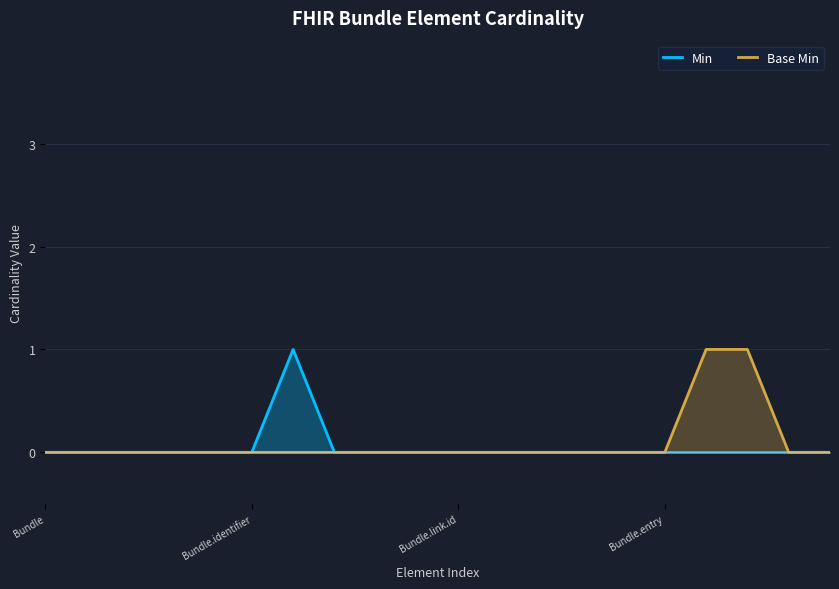

The value of Base Min at Bundle is 0. True or false?

False